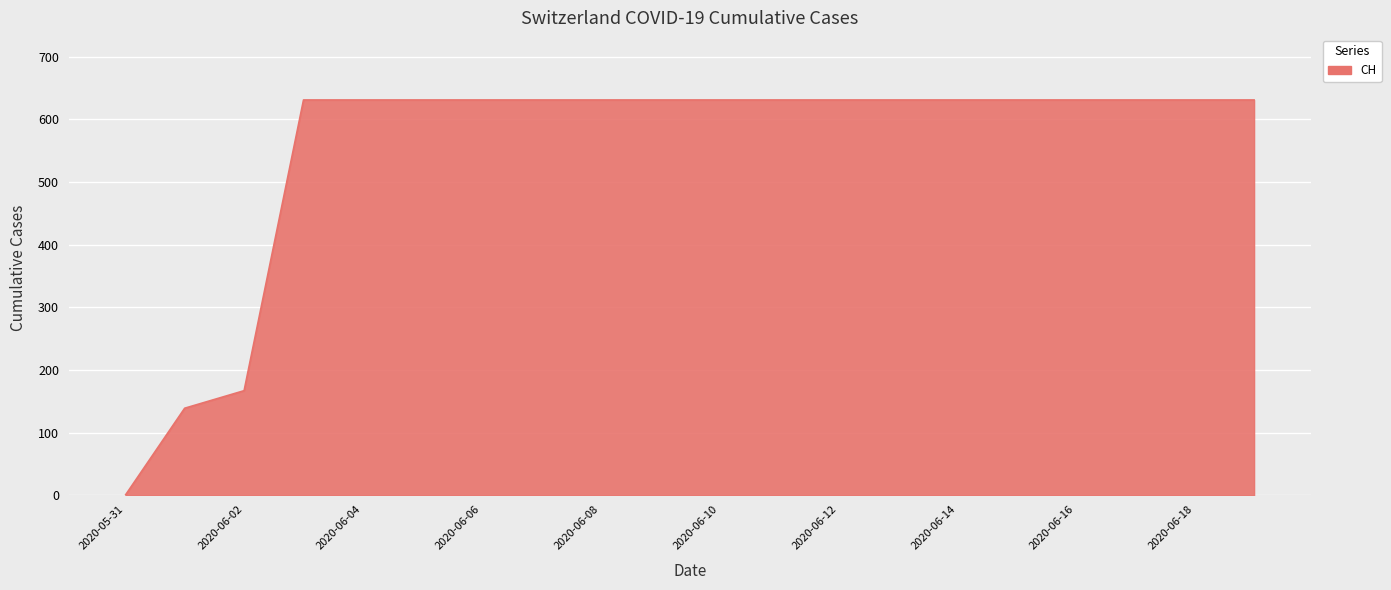

Reading left to right, what are all the values shown in this chart?

0	139	167	631	631	631	631	631	631	631	631	631	631	631	631	631	631	631	631	631